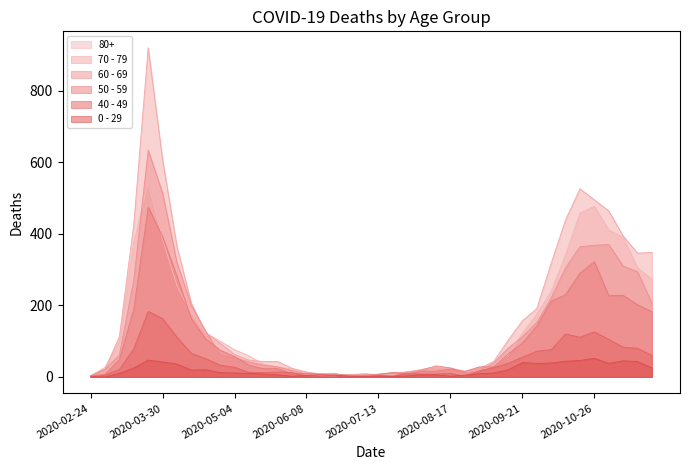

What is the sum of the 0 - 29 values at 2020-09-07 and 2020-04-20?

31